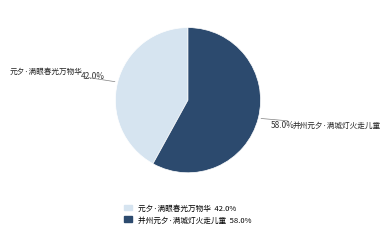

Combined, what portion of the pie is 元夕·满眼春光万物华 and 并州元夕·满城灯火走儿童?

100.0%